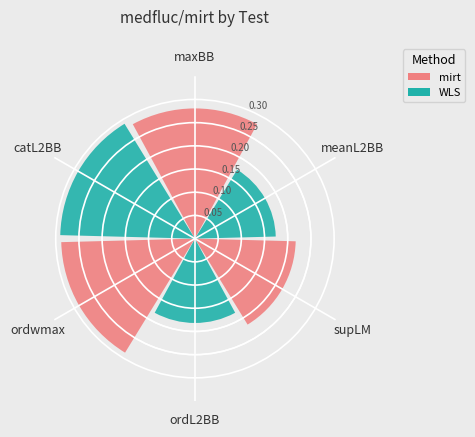

Count the values in the range 0 to 1.

6